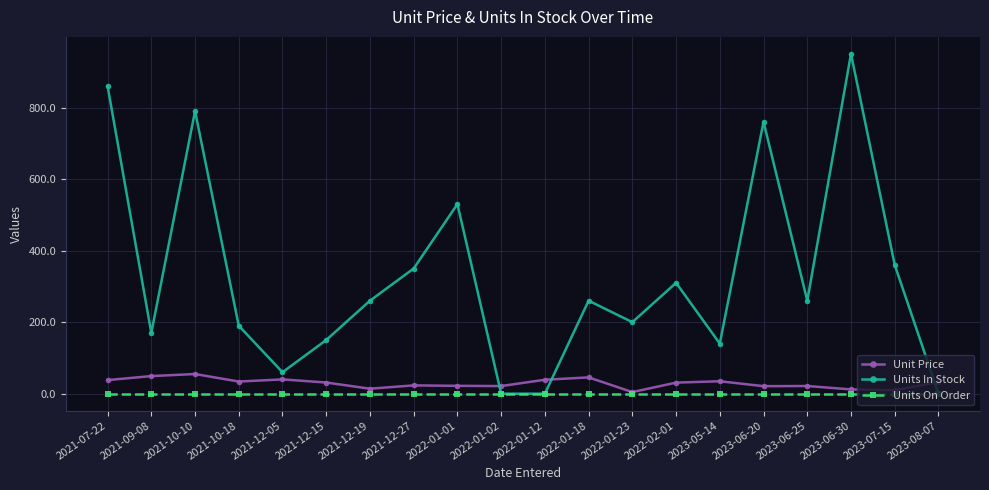

At which category is the sum across all series the highest?

2023-06-30